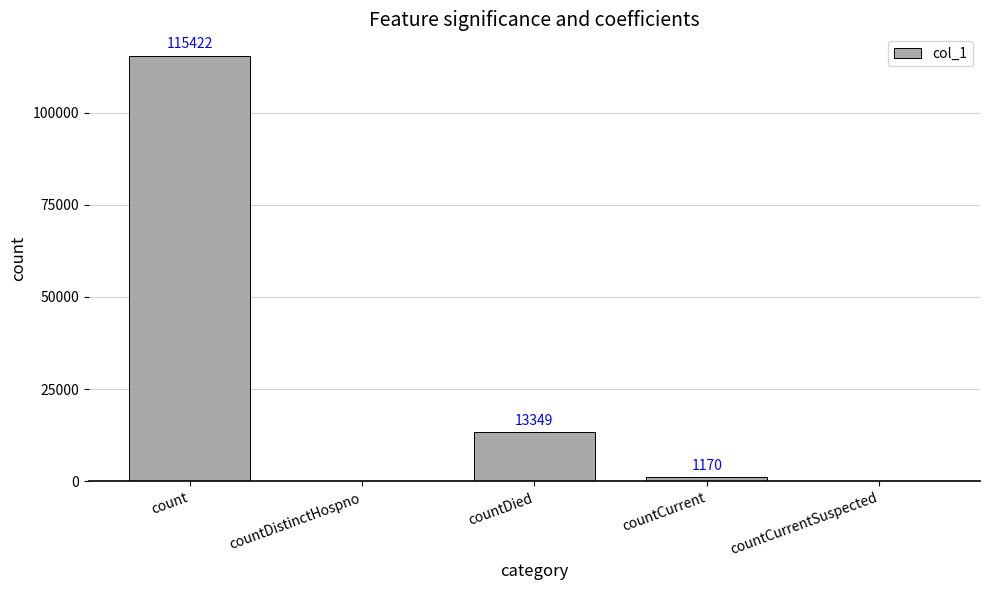

What is the change in value from countDistinctHospno to countDied?

+13349